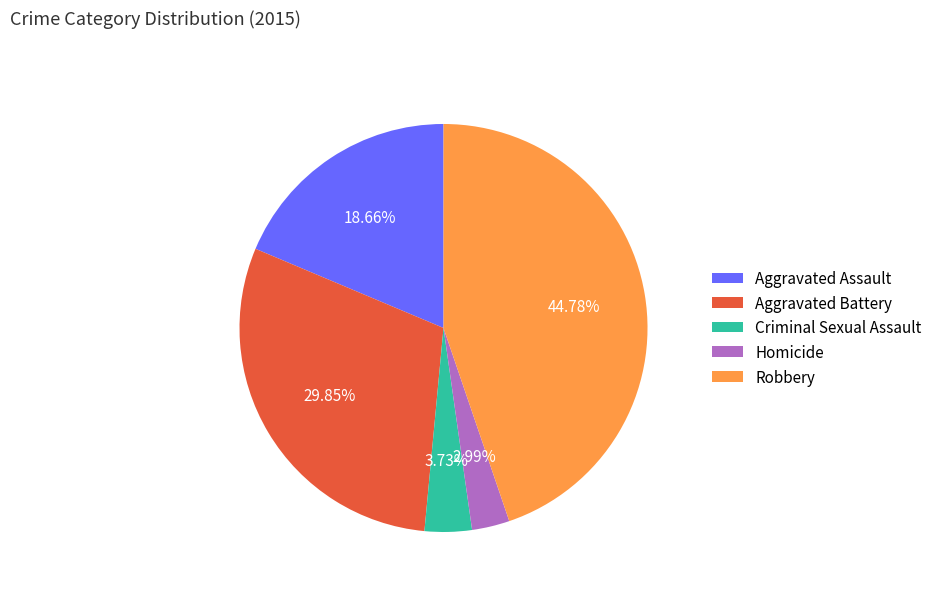

Does Aggravated Battery represent more than half of the total?

No